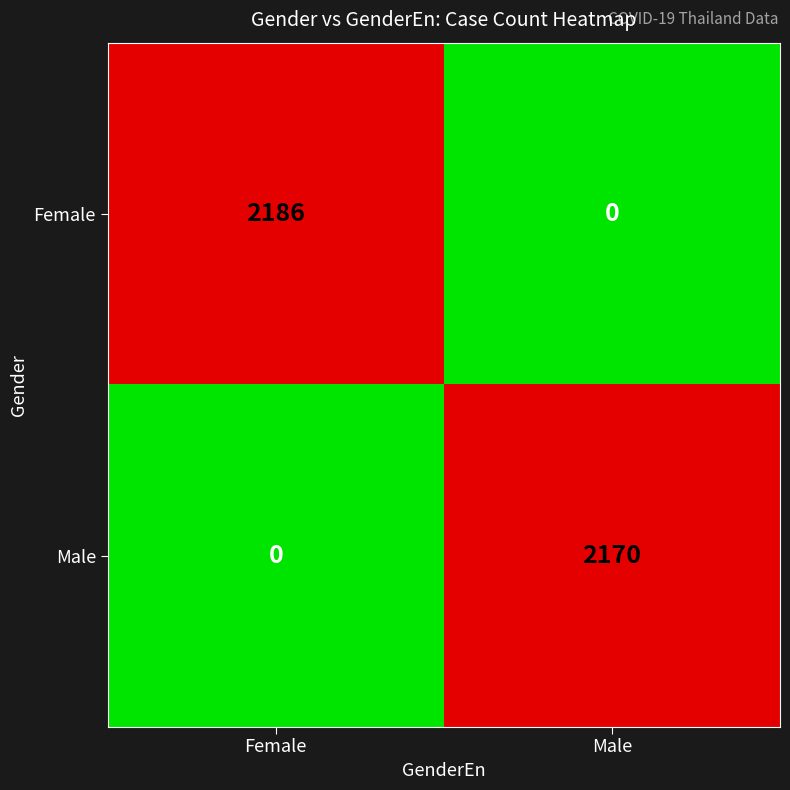

Rank the series by their average value, from highest to lowest.

Female, Male